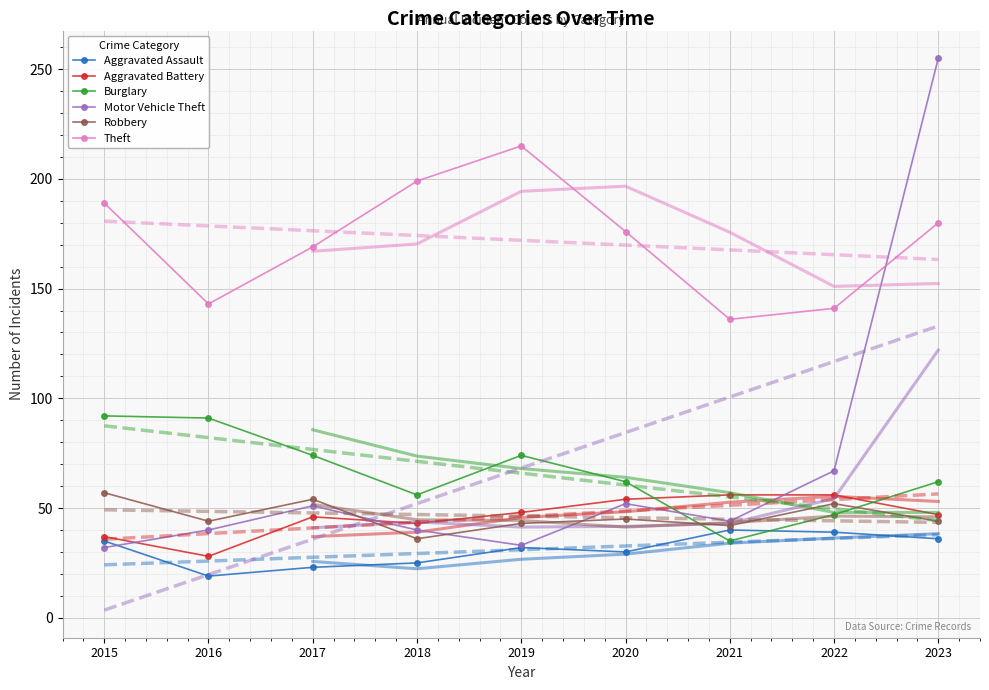

How many data points does each series have?

9